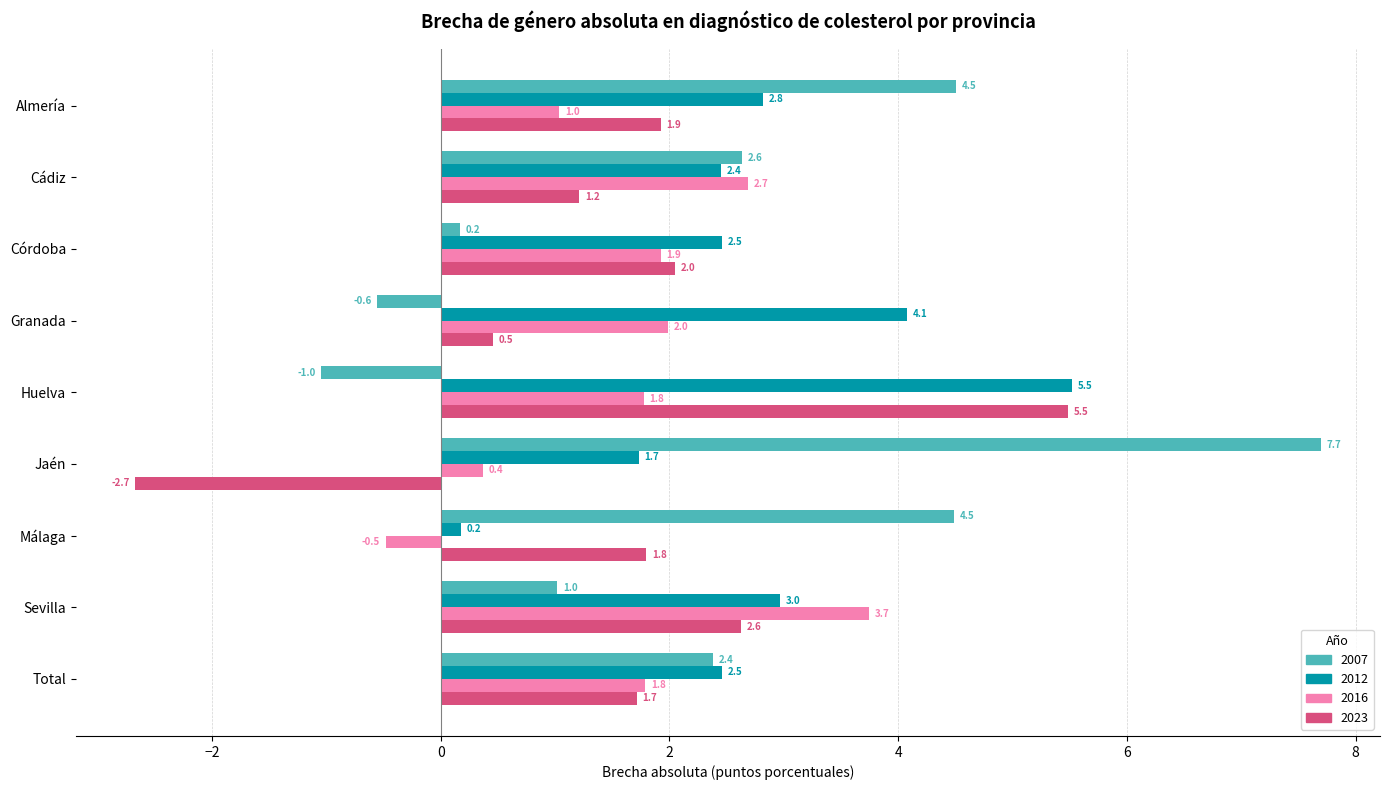

What value does the 2012 series have at Málaga?

0.2